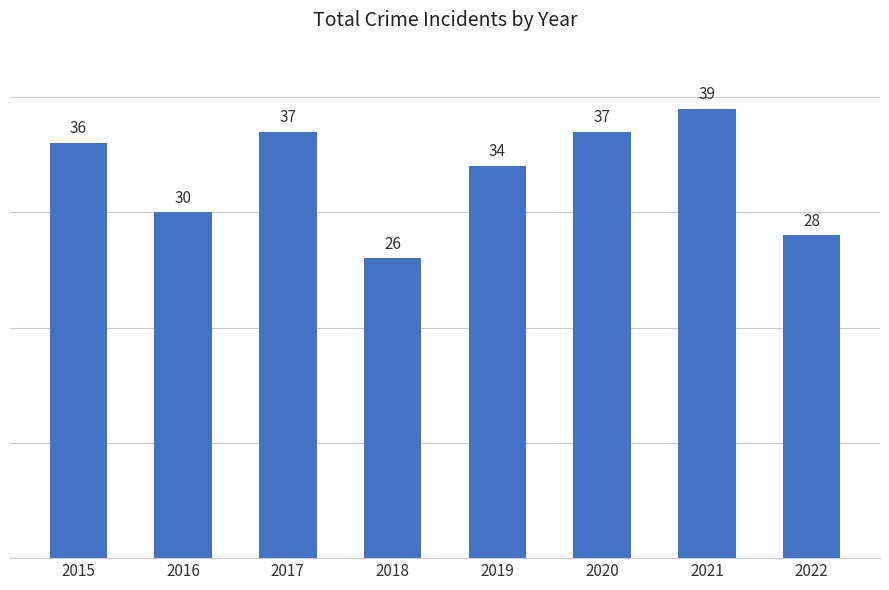

Which has a higher value, 2015 or 2022?

2015